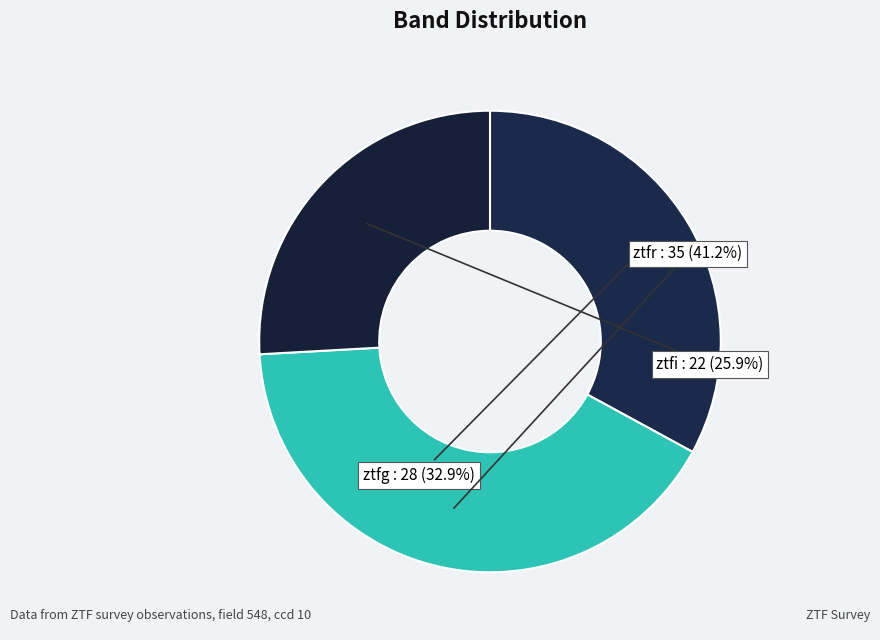

Count the number of slices in the pie.

3